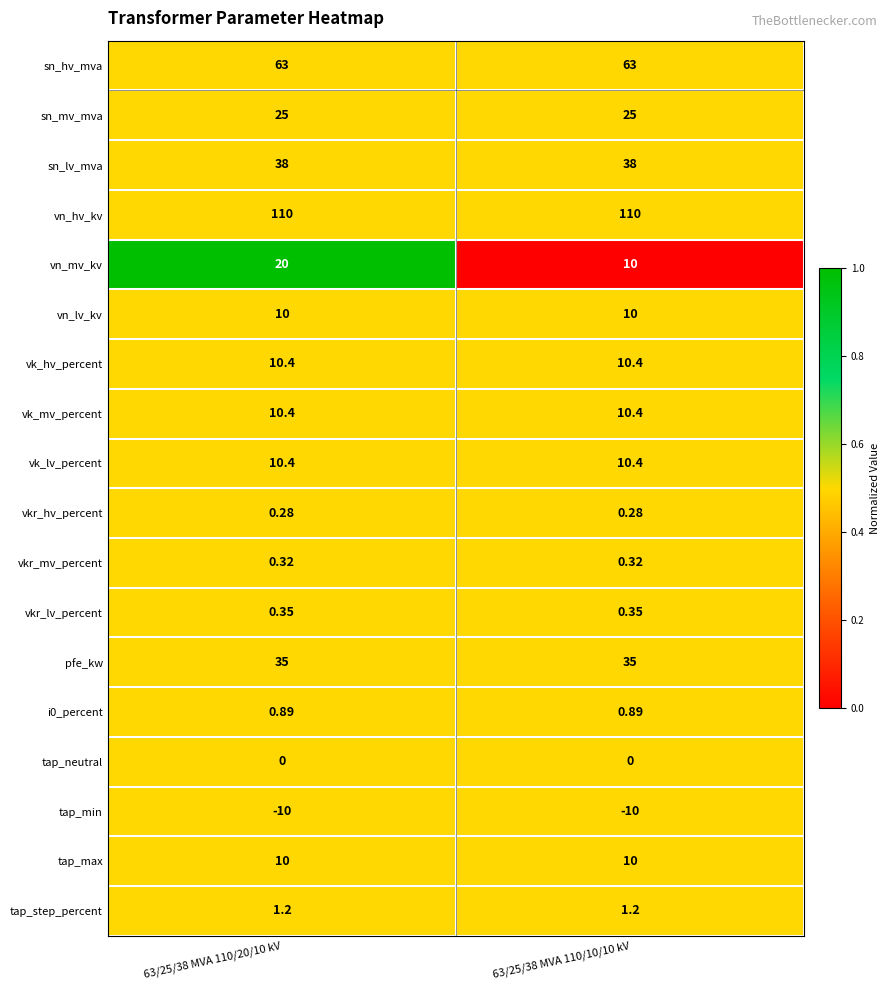

Which series has the widest spread of values?

vn_mv_kv